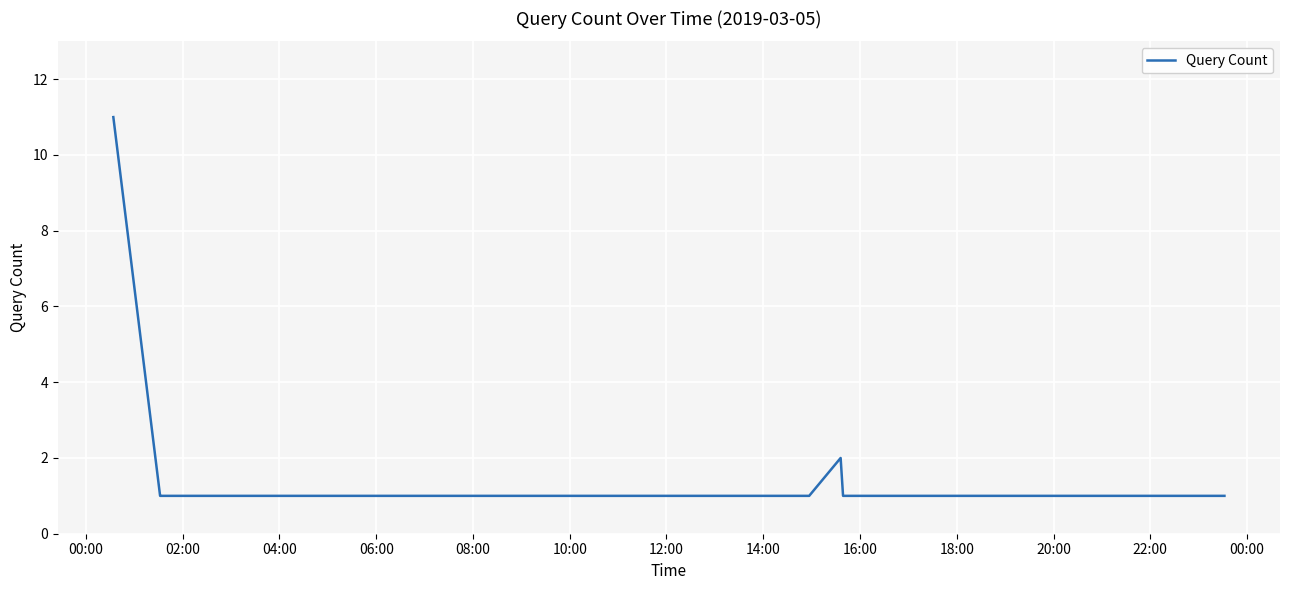

What is the difference between the maximum and minimum values?

10